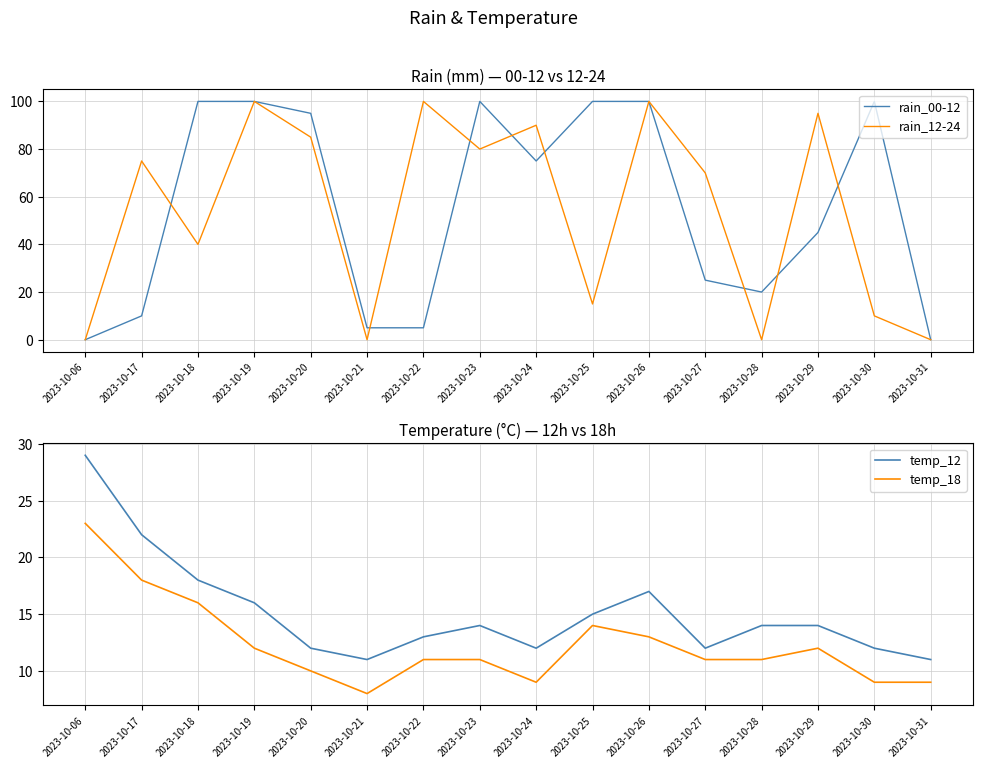

Which category has the highest value across all series?

2023-10-18